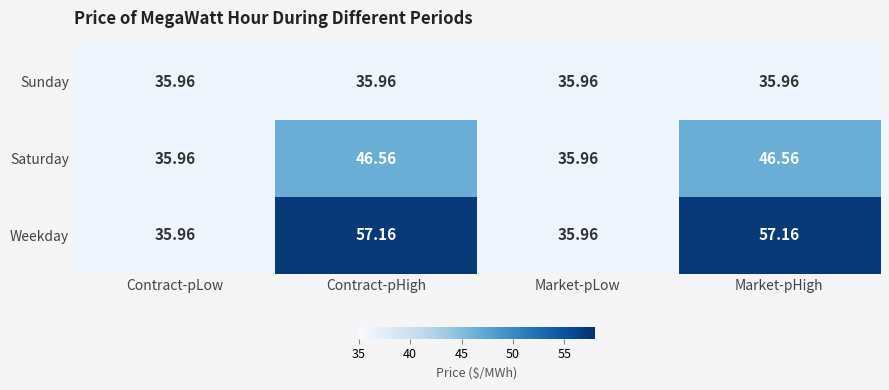

Rank the series by their average value, from lowest to highest.

Sunday, Saturday, Weekday